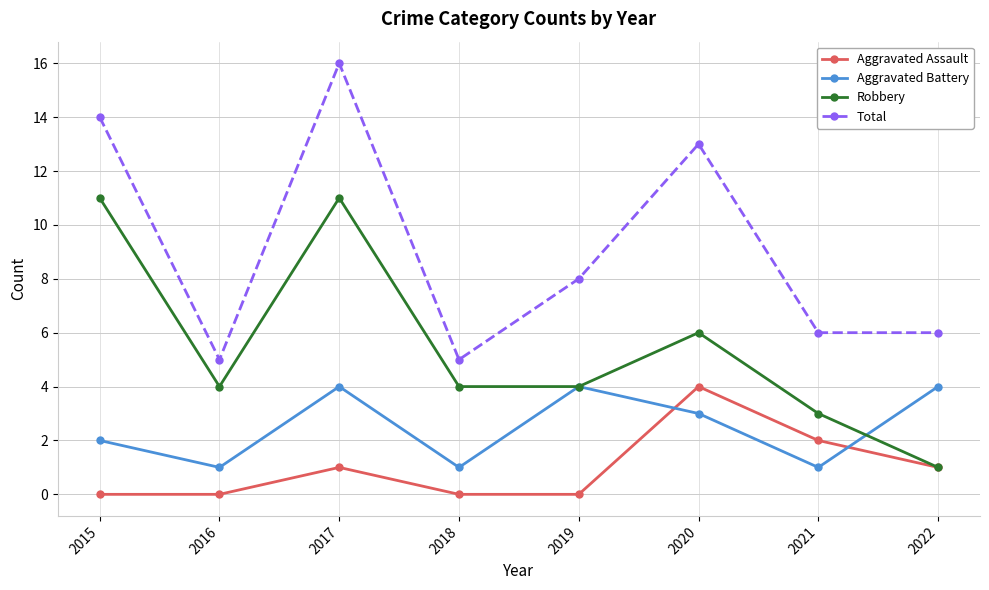

Where is the first local minimum for Robbery?

2016